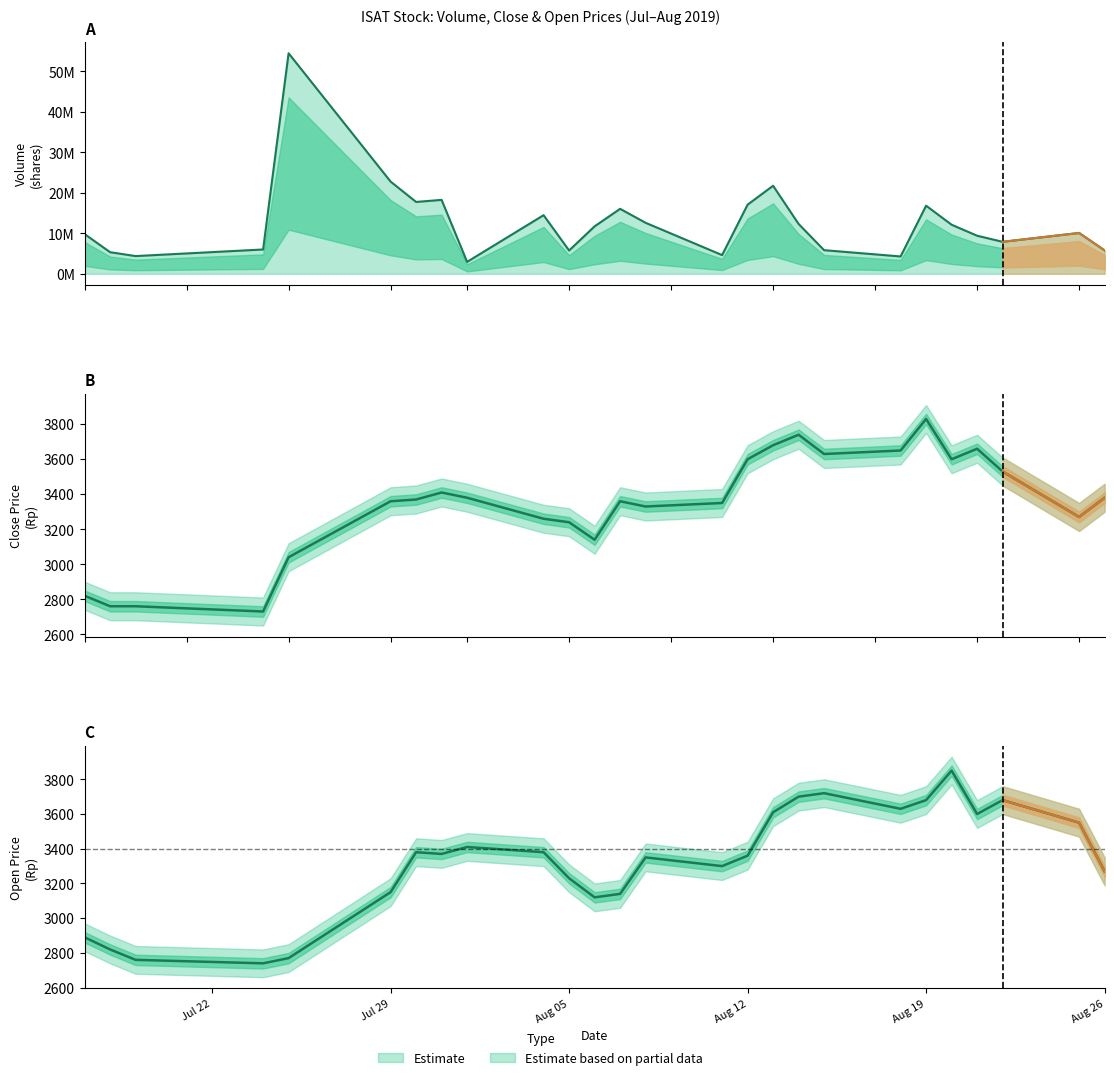

What value does the Open series have at 2019-08-01, to the nearest 50?

3400